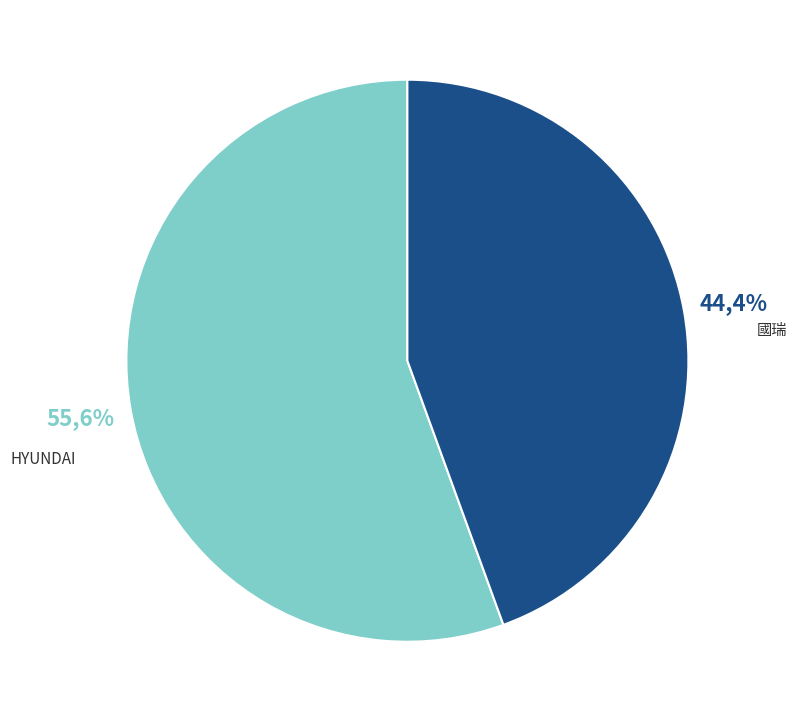

What is the largest slice in the pie chart?

HYUNDAI